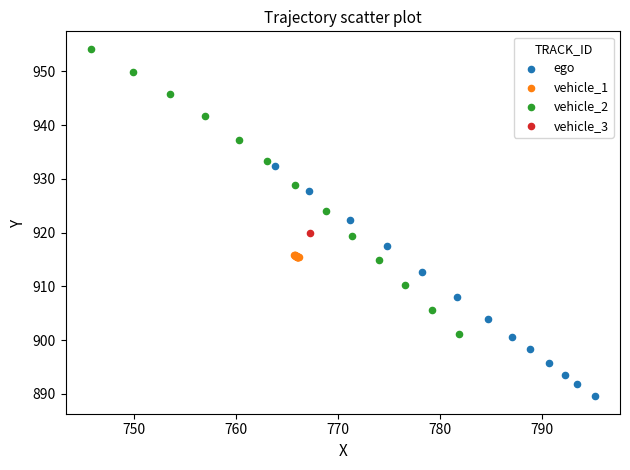

Which series contains the lowest Y value?

ego